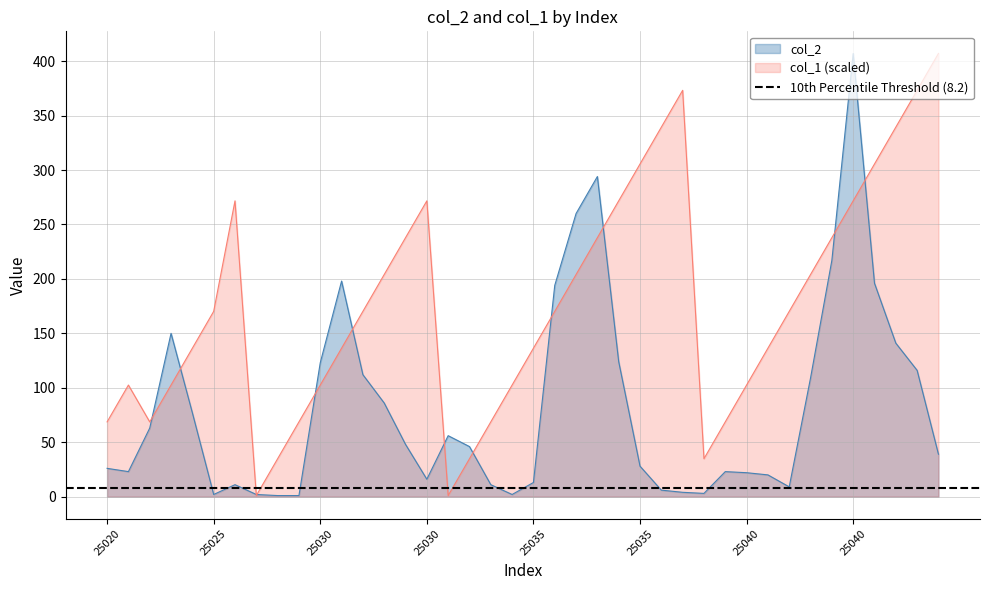

Which category has the highest value across all series?

25040